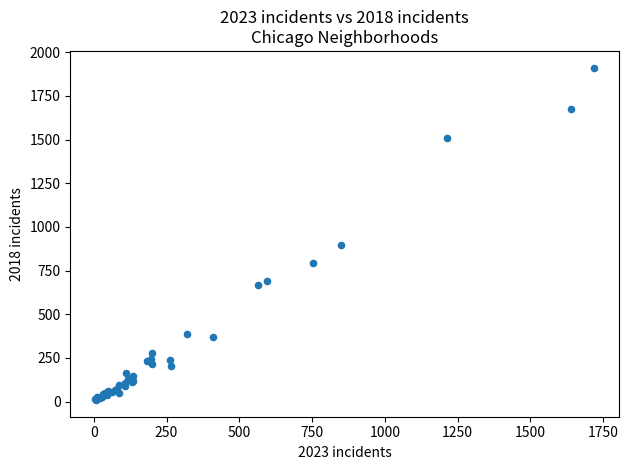

What Y value in the scatter plot is closest to 960?

898